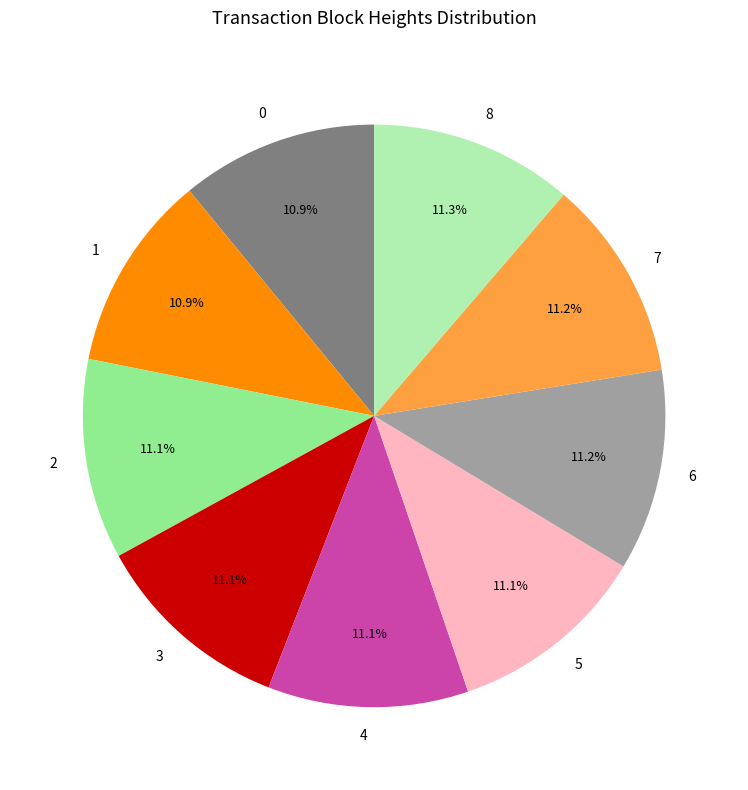

How many segments does this pie chart have?

9